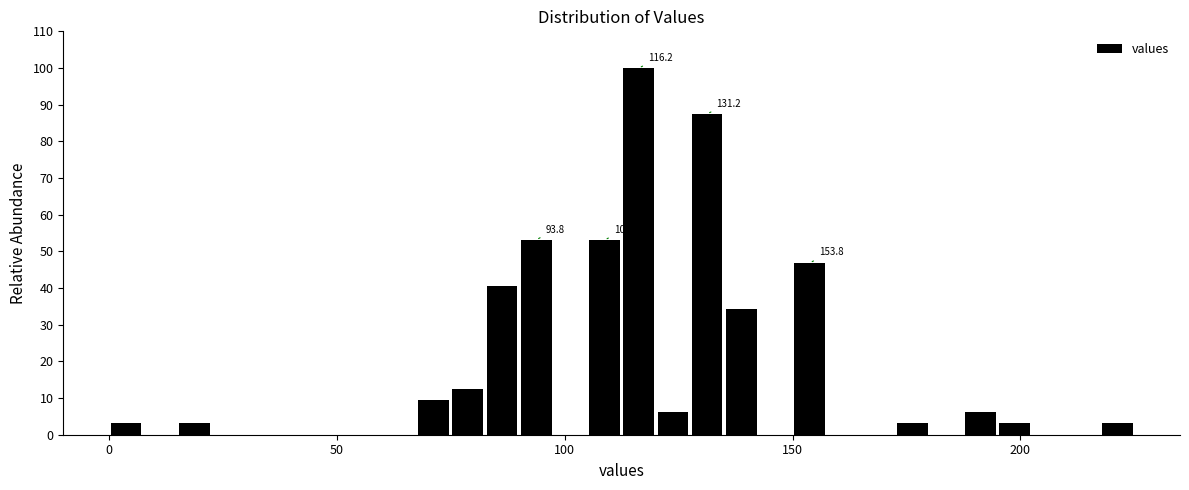

Around what value on the x-axis is the tallest bar? Give the approximate position of its centre, as read against the axis.

115